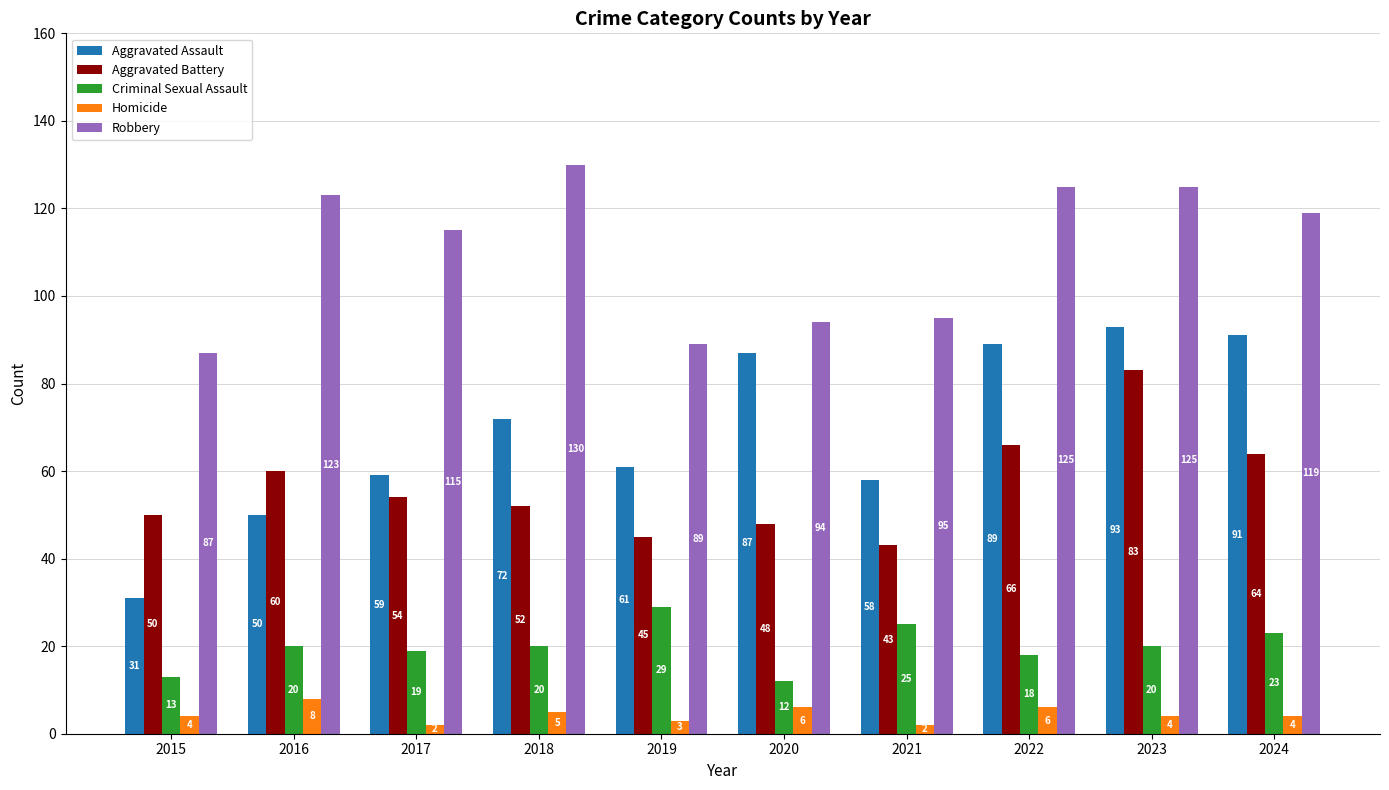

At how many categories does at least one series exceed 63?

10